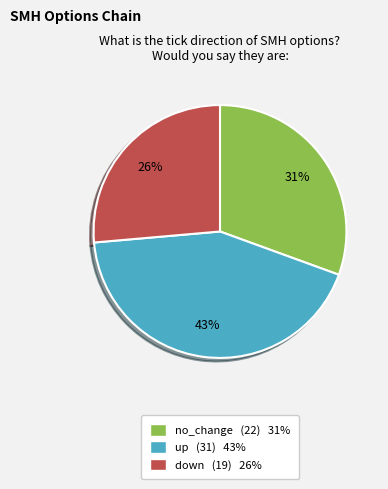

Count the number of slices in the pie.

3